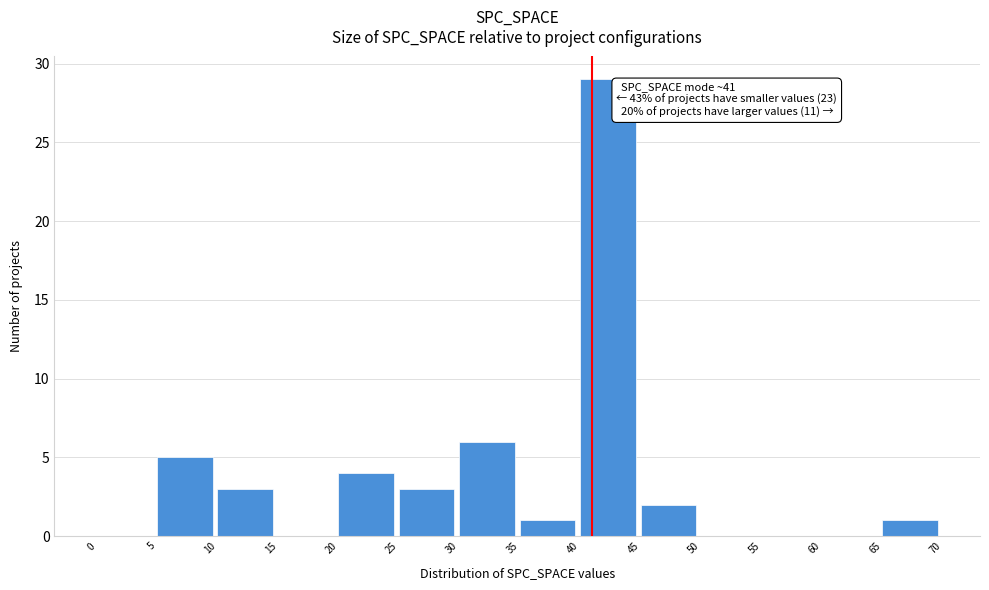

Over which range of the x-axis is the bar tallest?

40 to 45